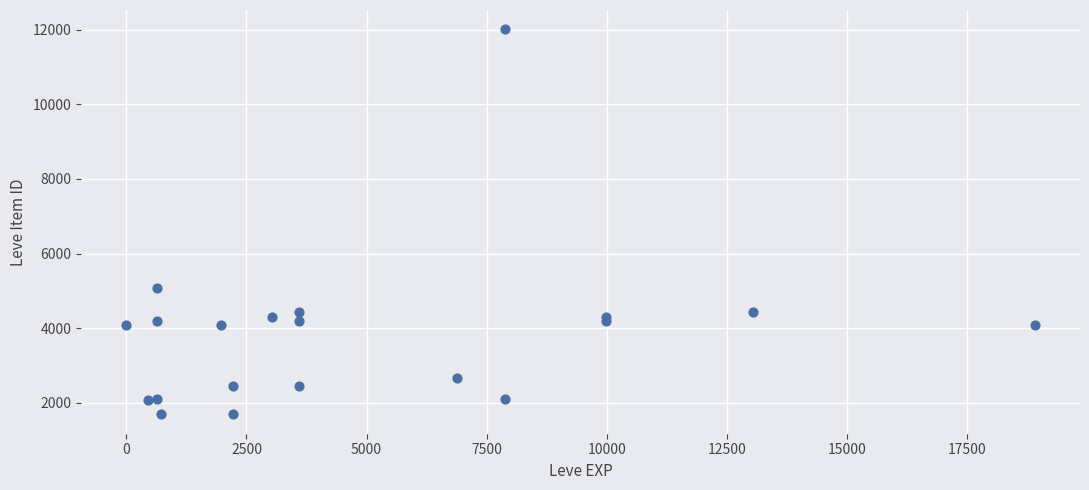

What Y value in the scatter plot is closest to 6849?

5062